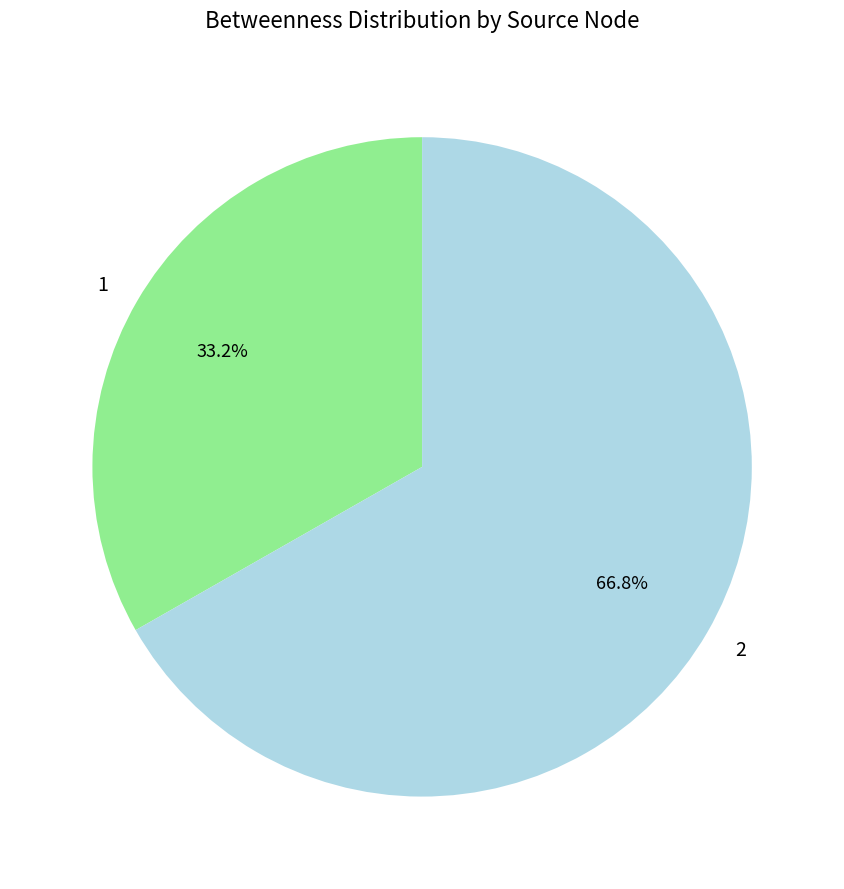

How many slices are in this pie chart?

2